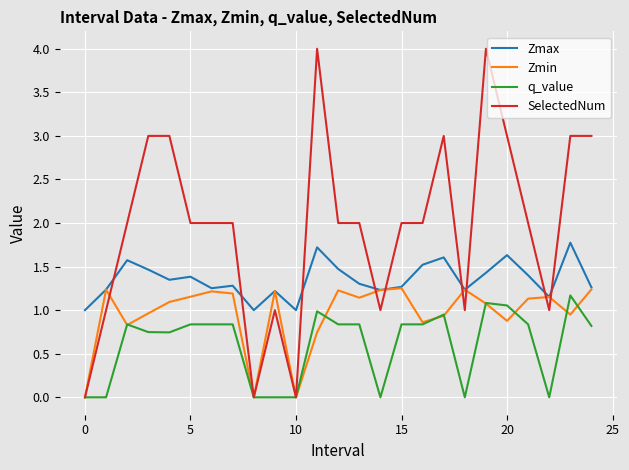

True or false: q_value and Zmax intersect in this chart.

False